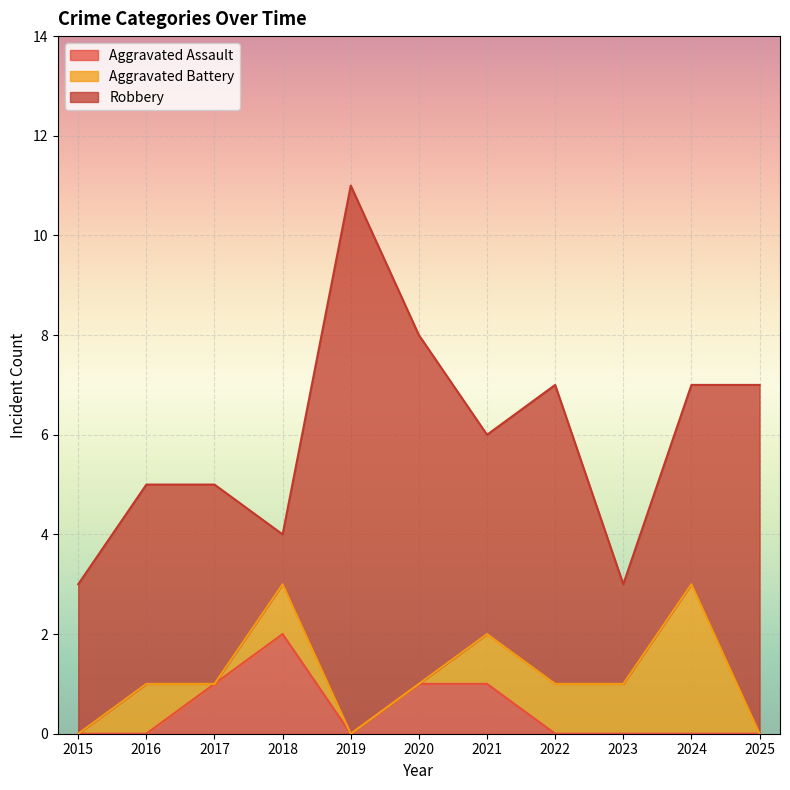

Reading right to left, transcribe all the data shown in this chart.

Aggravated Assault: 0	0	0	0	1	1	0	2	1	0	0
Aggravated Battery: 0	3	1	1	1	0	0	1	0	1	0
Robbery: 7	4	2	6	4	7	11	1	4	4	3